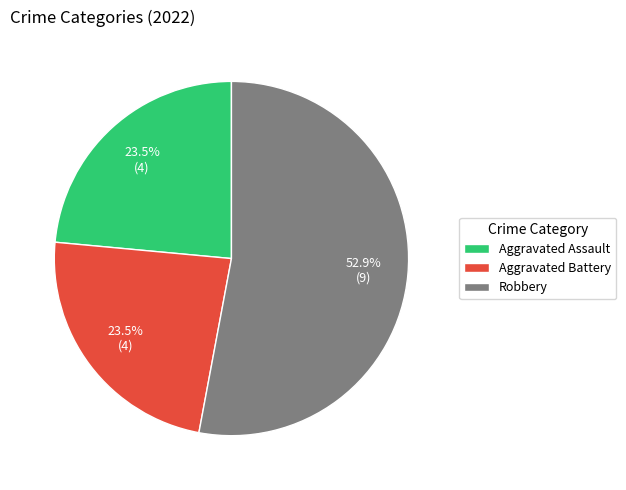

Which slice represents more than half of the pie?

Robbery